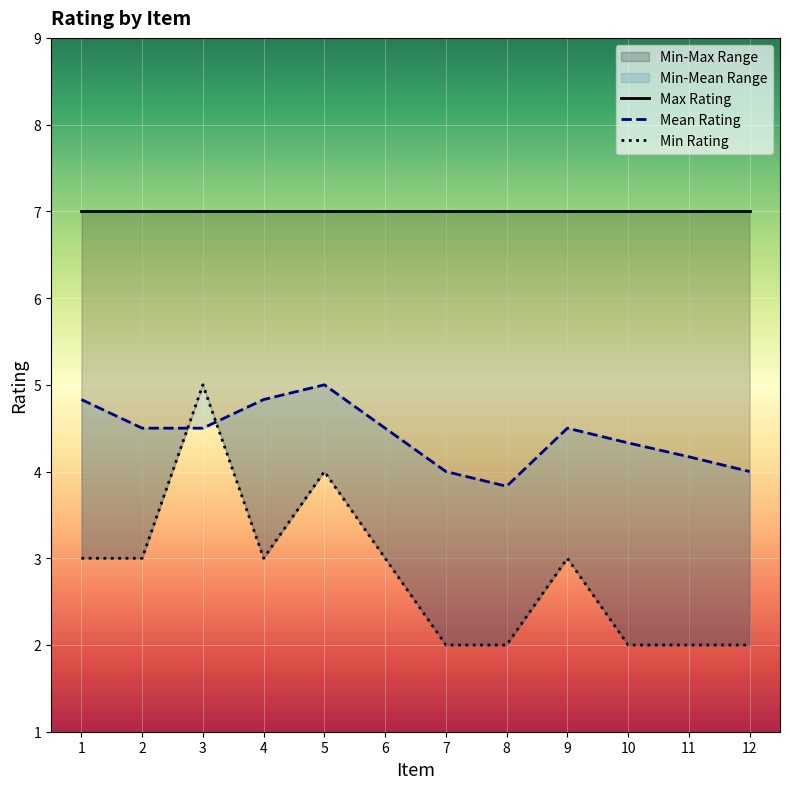

At how many categories does at least one series exceed 2?

12